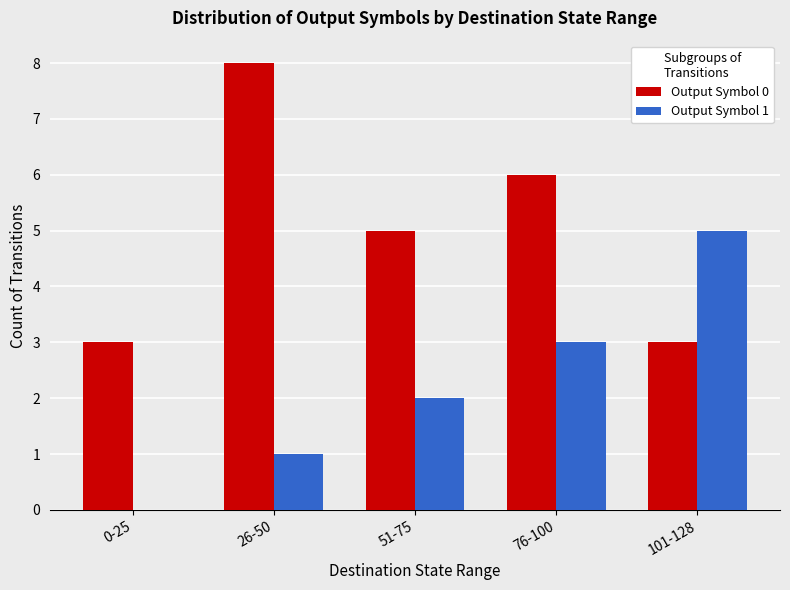

What is the total value across all series at 101-128?

8